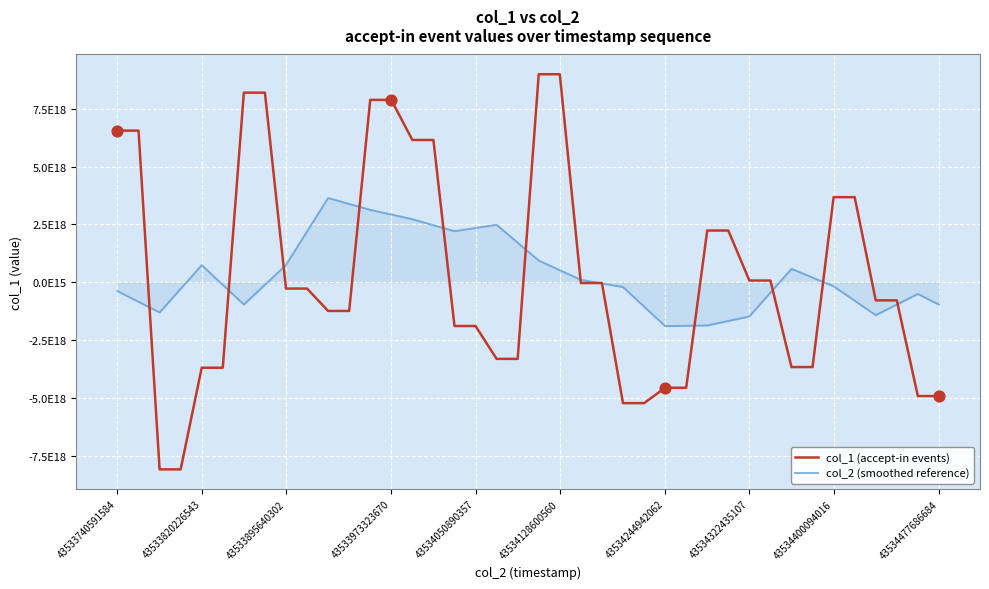

What are all the series names shown in the legend?

col_1 (accept-in events), col_2 (smoothed reference)